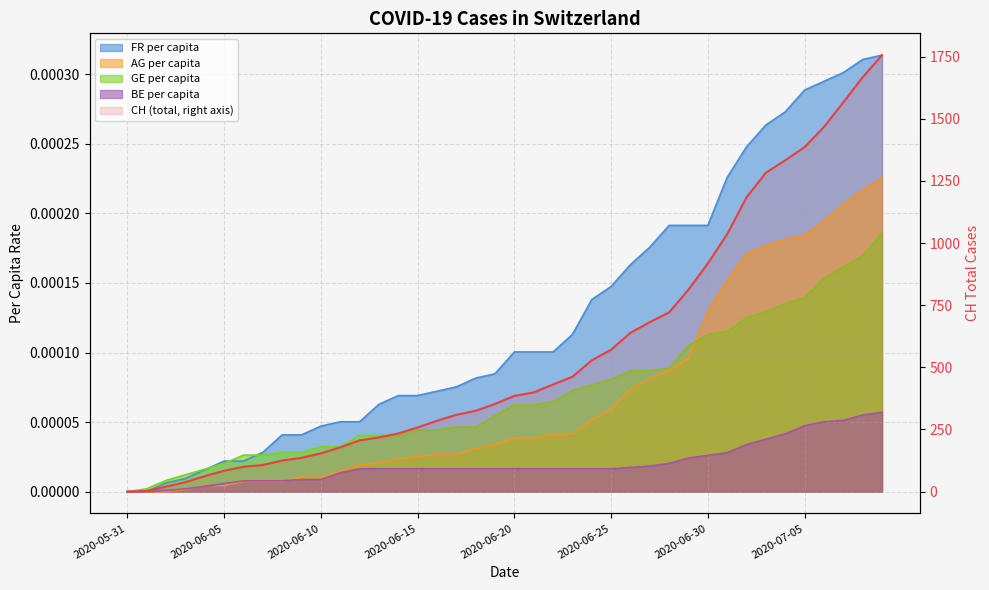

What is the average value of the CH series?

560.5